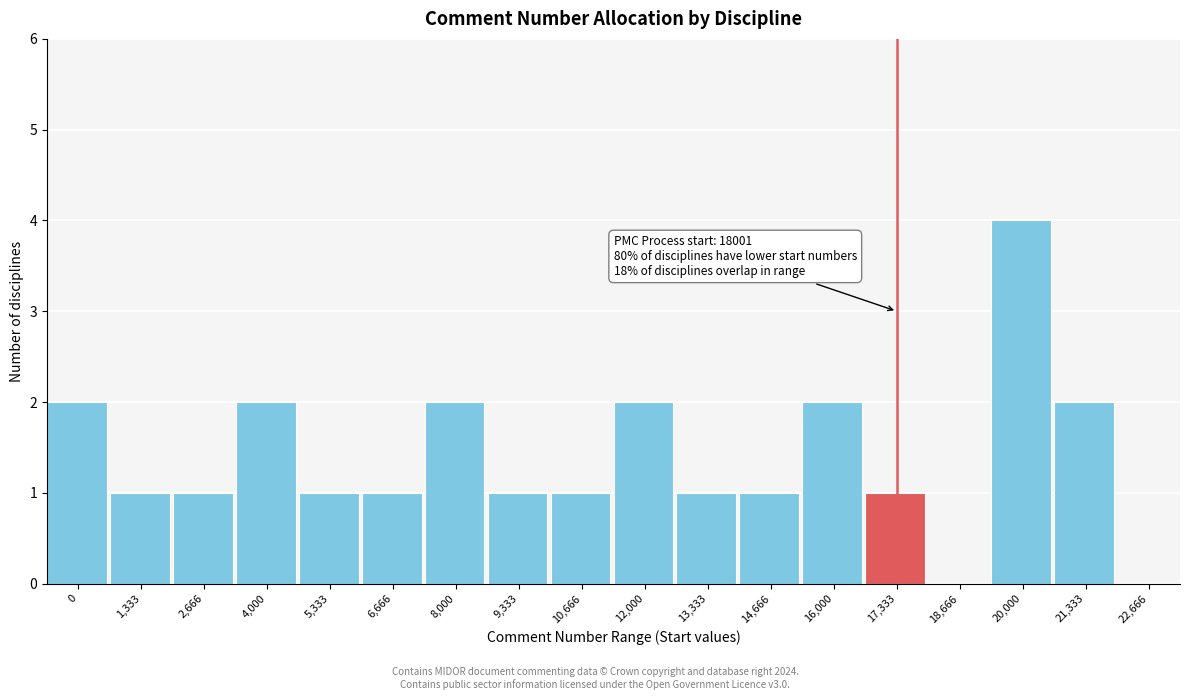

Reading left to right, list all the values displayed in this chart.

0=2	1,333=1	2,666=1	4,000=2	5,333=1	6,666=1	8,000=2	9,333=1	10,666=1	12,000=2	13,333=1	14,666=1	16,000=2	17,333=1	18,666=0	20,000=4	21,333=2	22,666=0